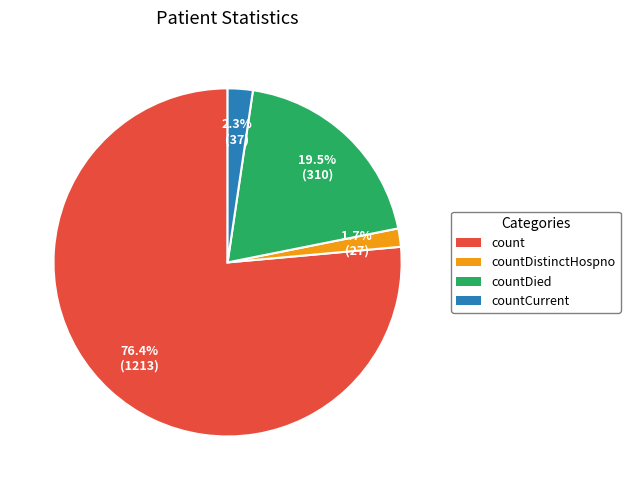

Does any single category account for the majority?

Yes